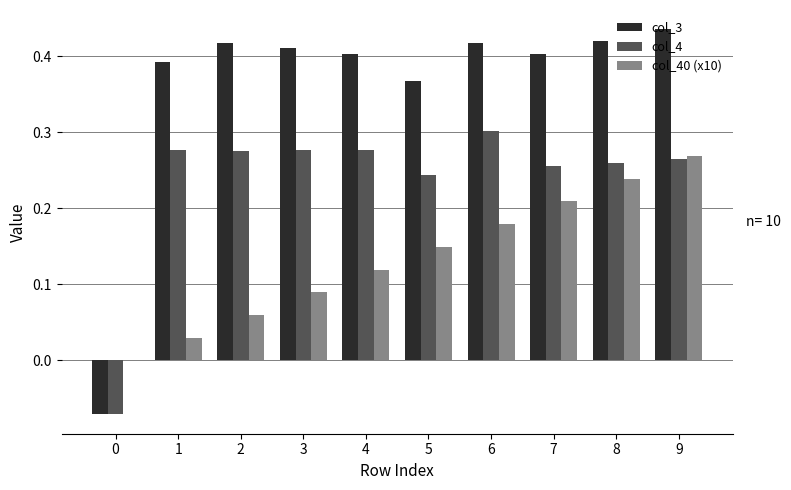

What are all the series names shown in the legend?

col_3, col_4, col_40 (x10)